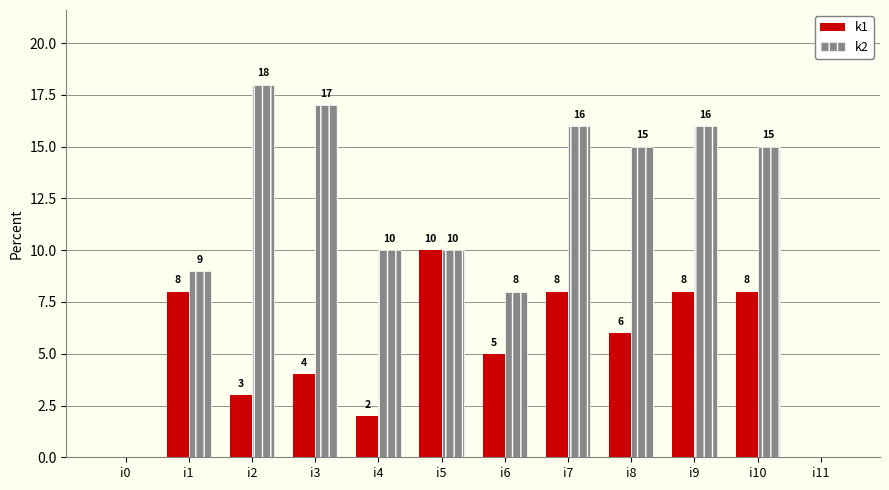

How many data points does each series have?

12